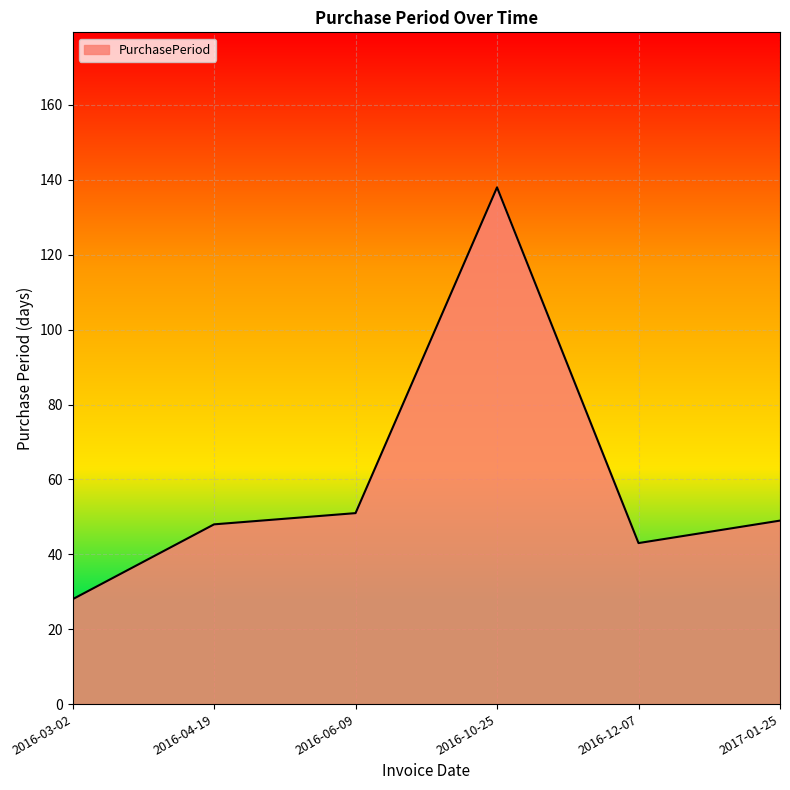

Reading right to left, extract all data points from this chart.

49	43	138	51	48	28